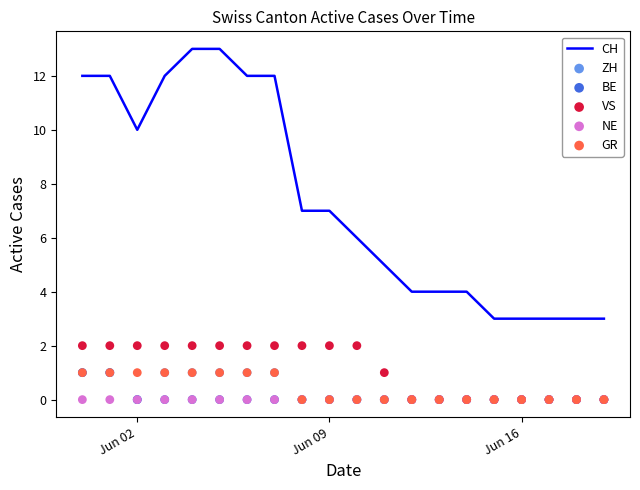

Which series has the widest spread of Y values?

CH